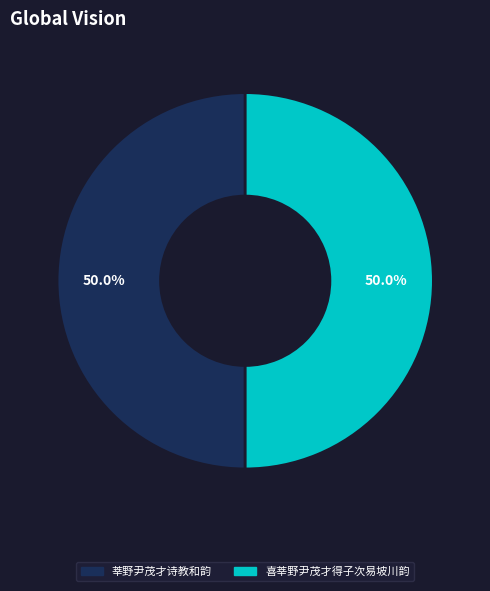

Is the sum of 莘野尹茂才诗教和韵 and 喜莘野尹茂才得子次易坡川韵 greater than half?

Yes